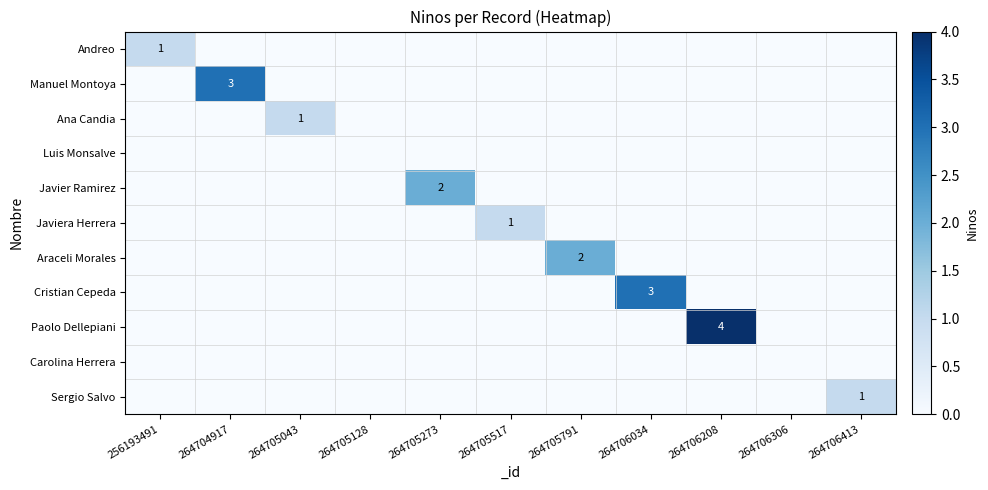

What is the spread (max minus min) of values at 264705043?

1